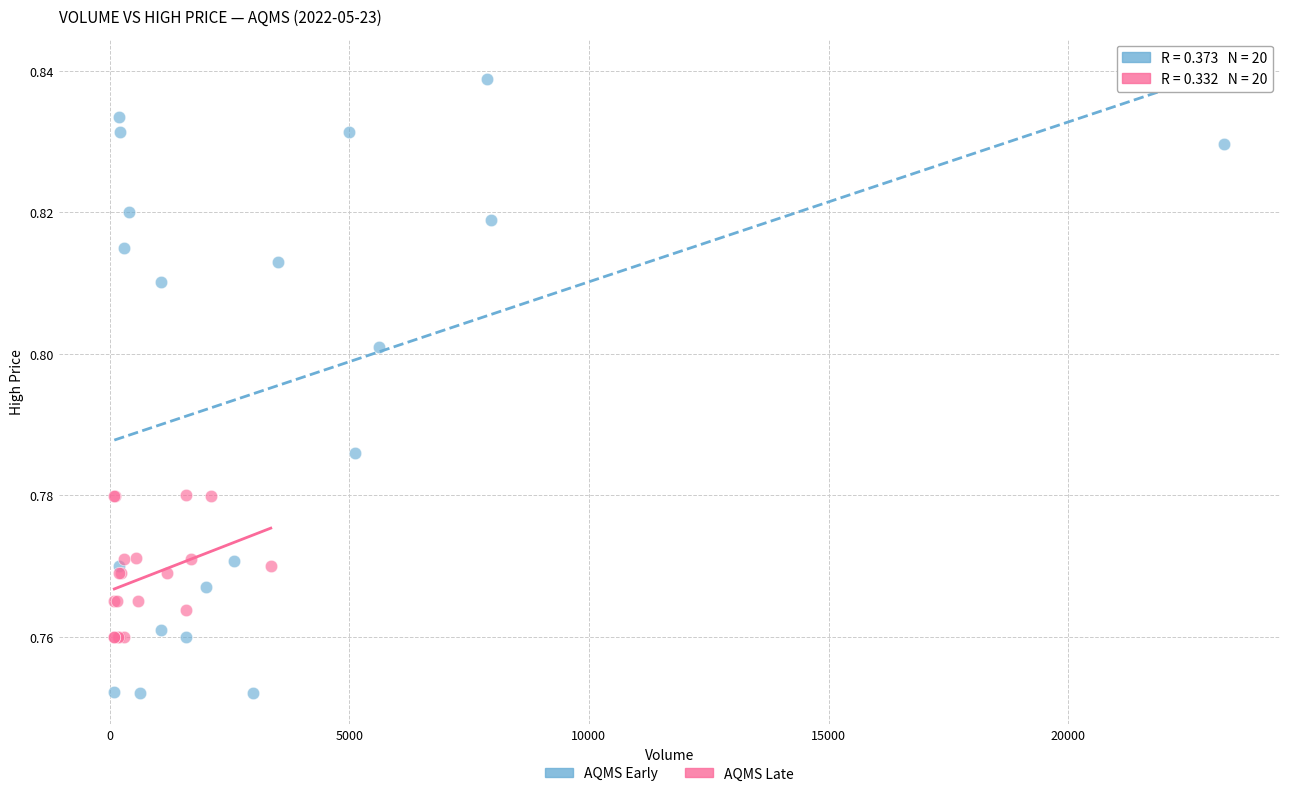

Which series reaches the maximum Y coordinate?

AQMS Early